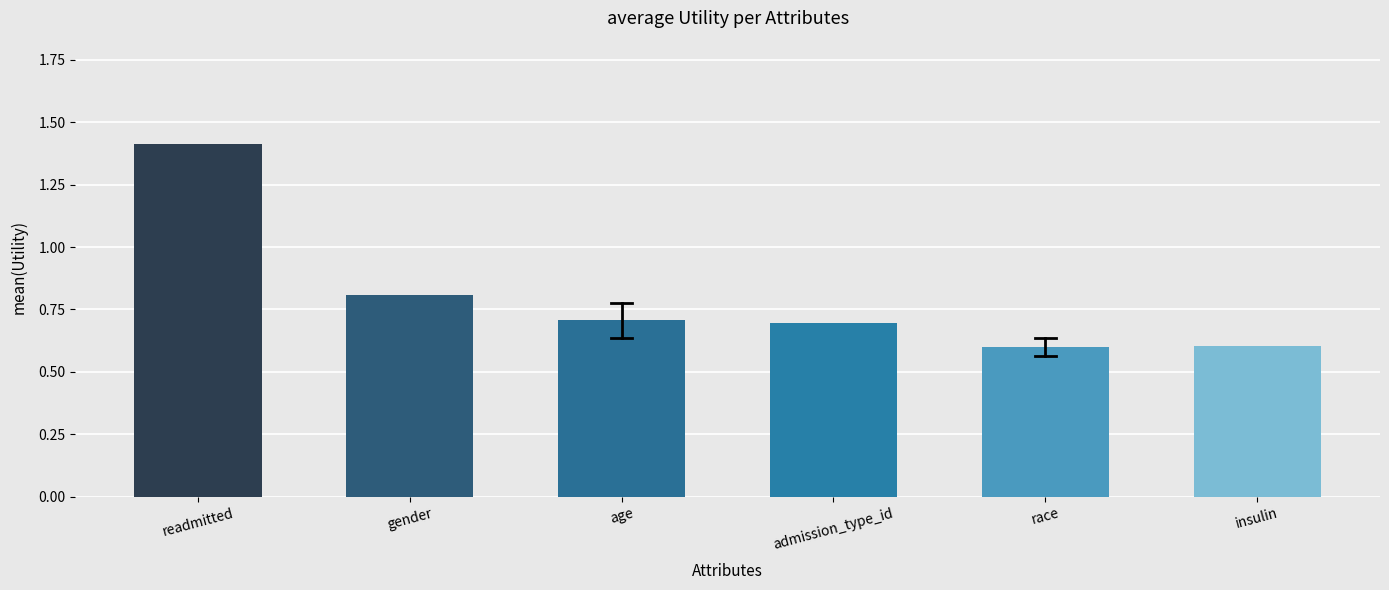

Reading left to right, transcribe all the data shown in this chart.

readmitted=1.4	gender=0.8	age=0.7	admission_type_id=0.7	race=0.6	insulin=0.6